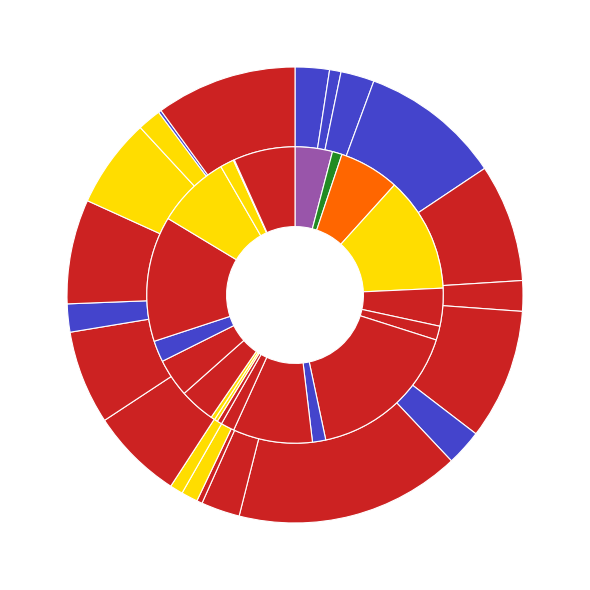

Which slice is the smallest?

Valle d'Aosta